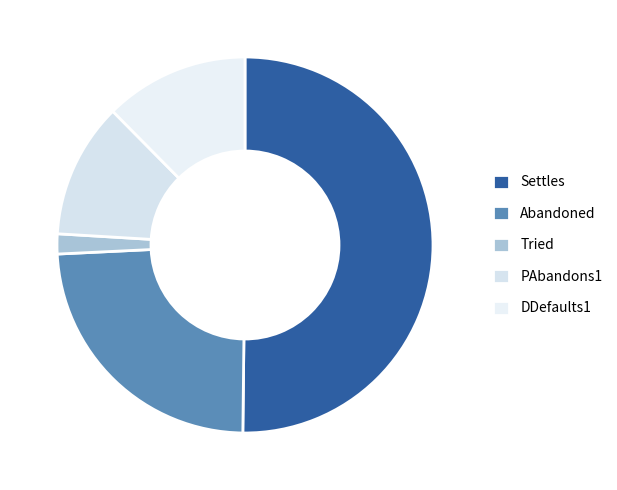

Rank the categories by value from lowest to highest.

Tried, PAbandons1, DDefaults1, Abandoned, Settles